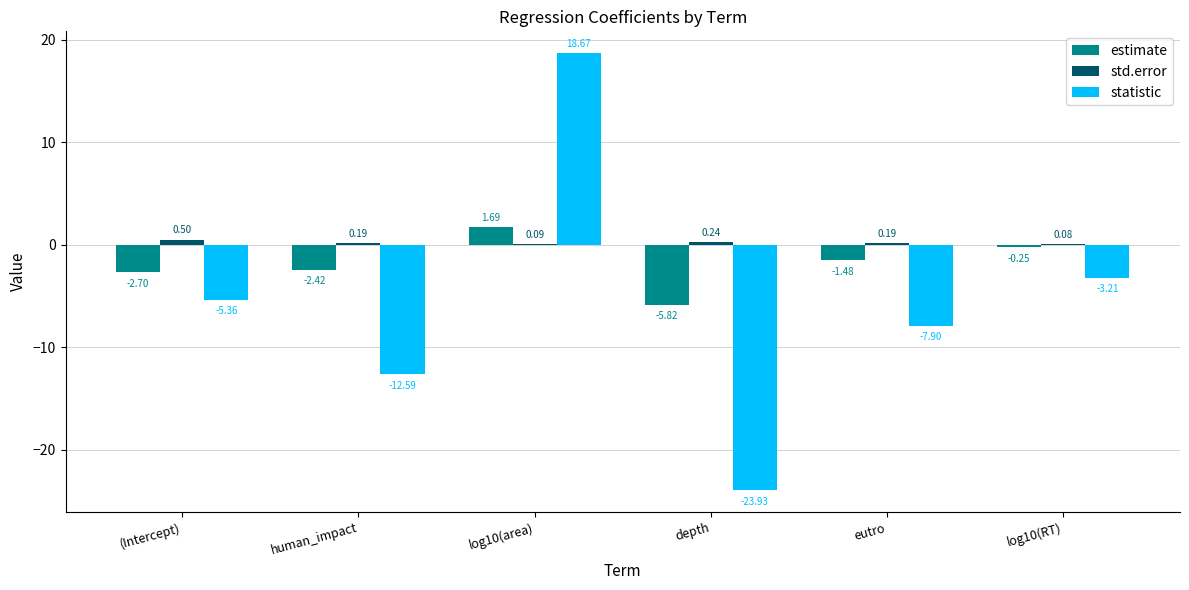

The value of statistic at log10(area) is 25.3. True or false?

False